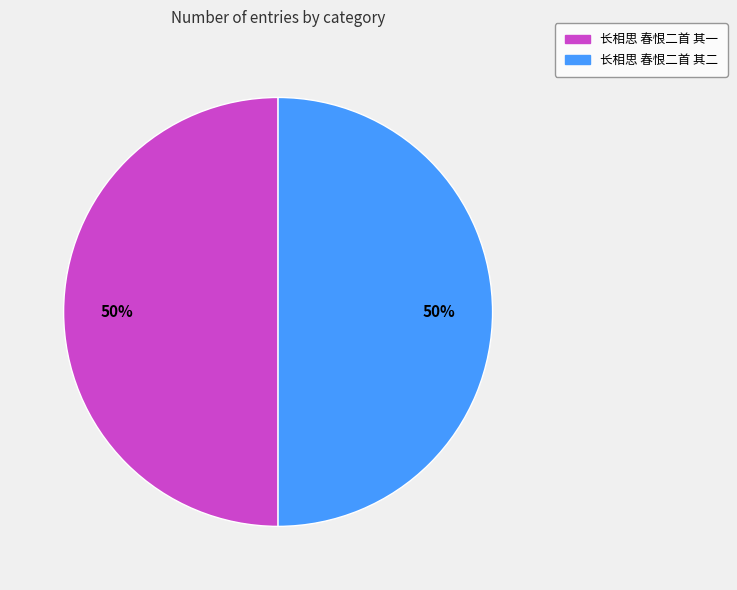

What percentage is the 长相思 春恨二首 其一 slice, to the nearest percent?

50%